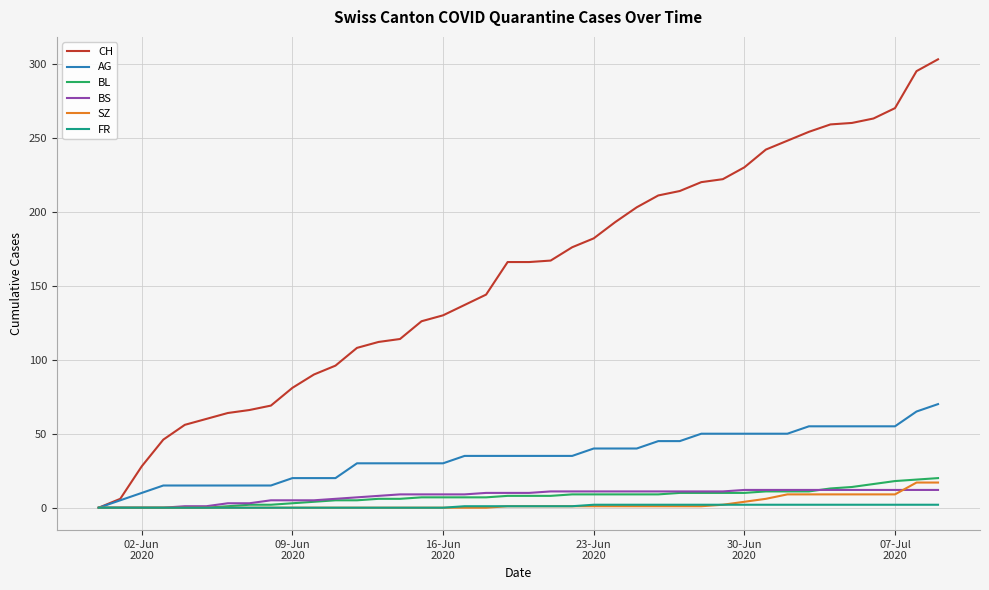

What is the maximum value shown in the chart?

303